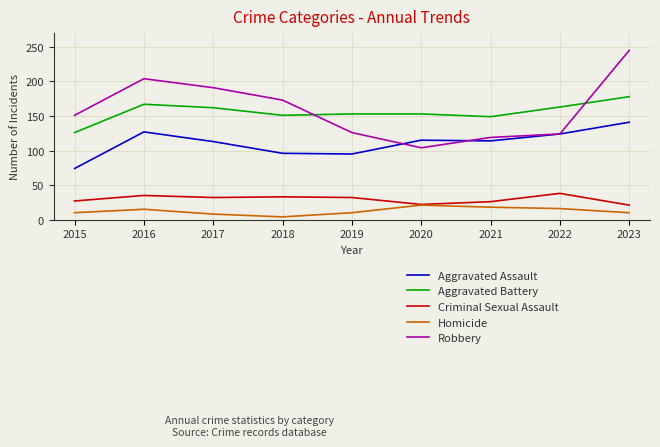

What is the minimum value for Aggravated Battery?

126